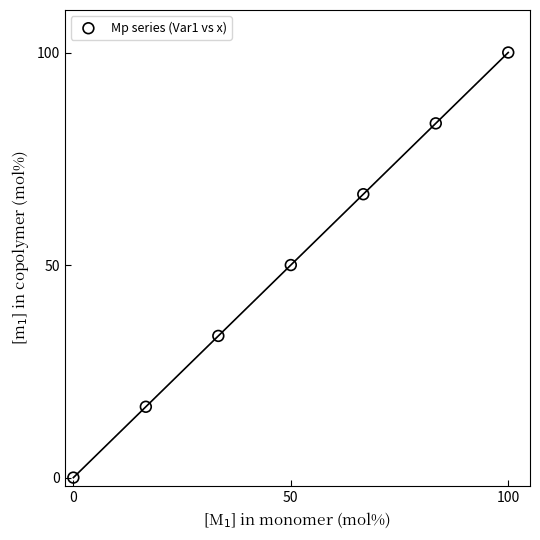

What is the average X value?

50.0